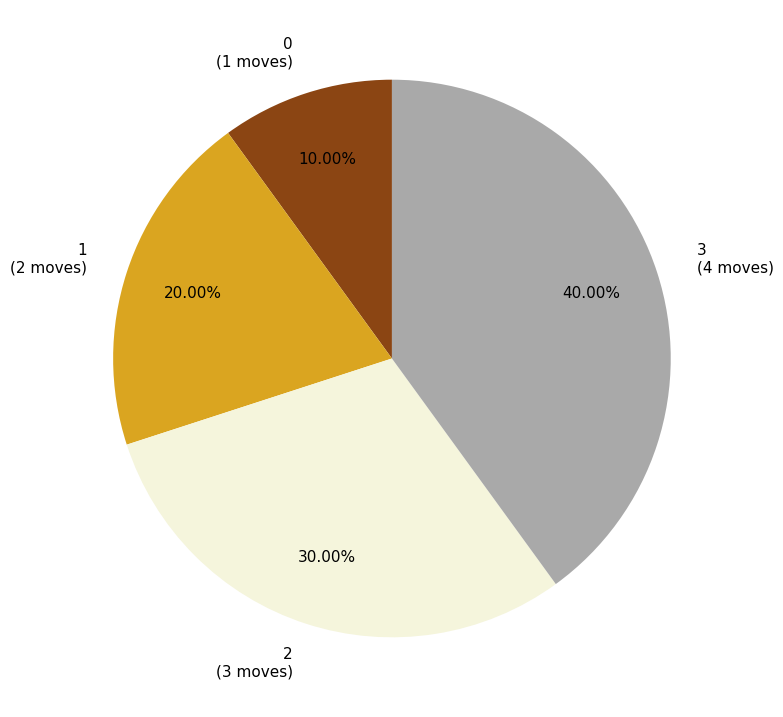

Count the number of slices in the pie.

4